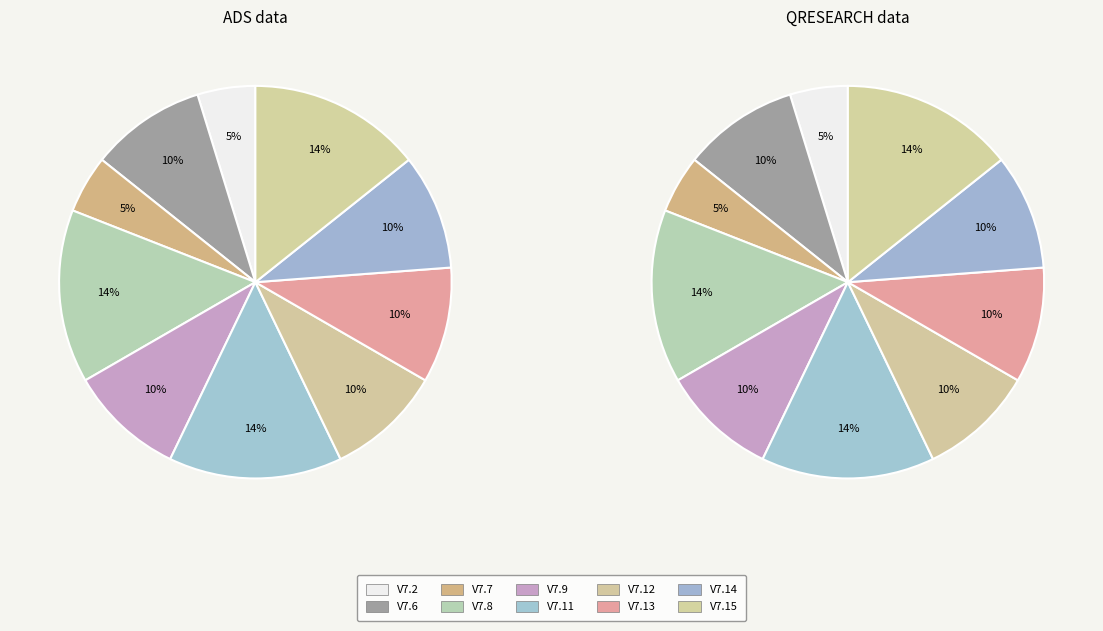

Is the sum of V7.11 and V7.2 greater than half?

No